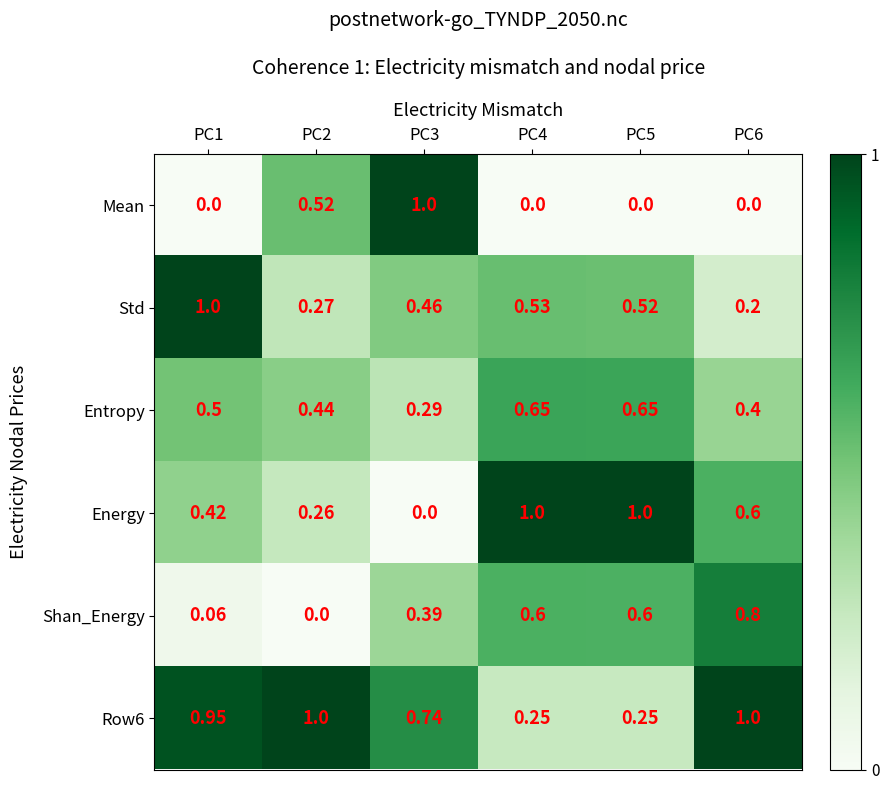

Between PC1 and PC6, which series saw the biggest shift?

Std